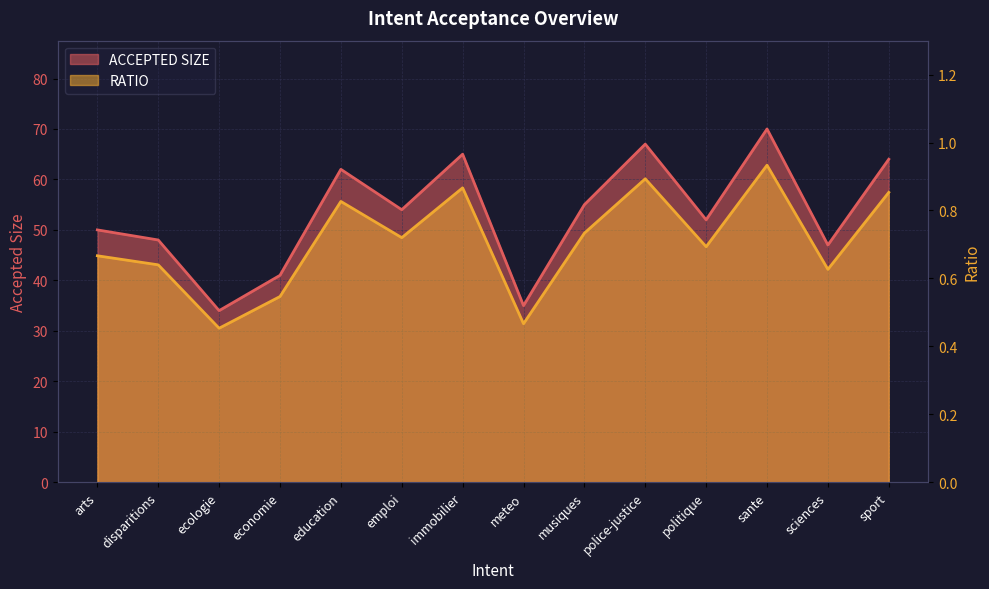

Is it true that RATIO equals 0.7 at arts?

True